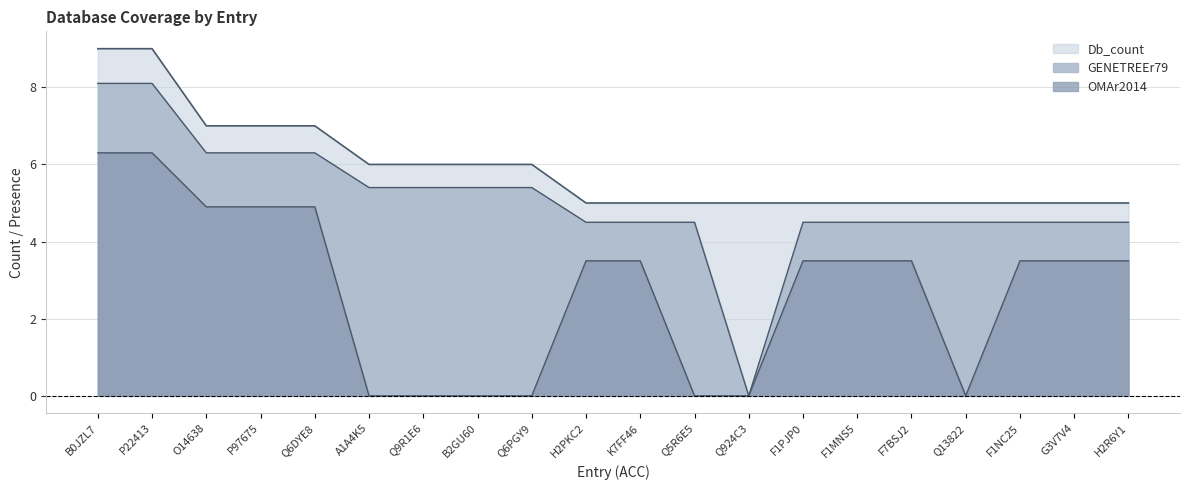

Which category has the highest value in the OMAr2014 series?

B0JZL7